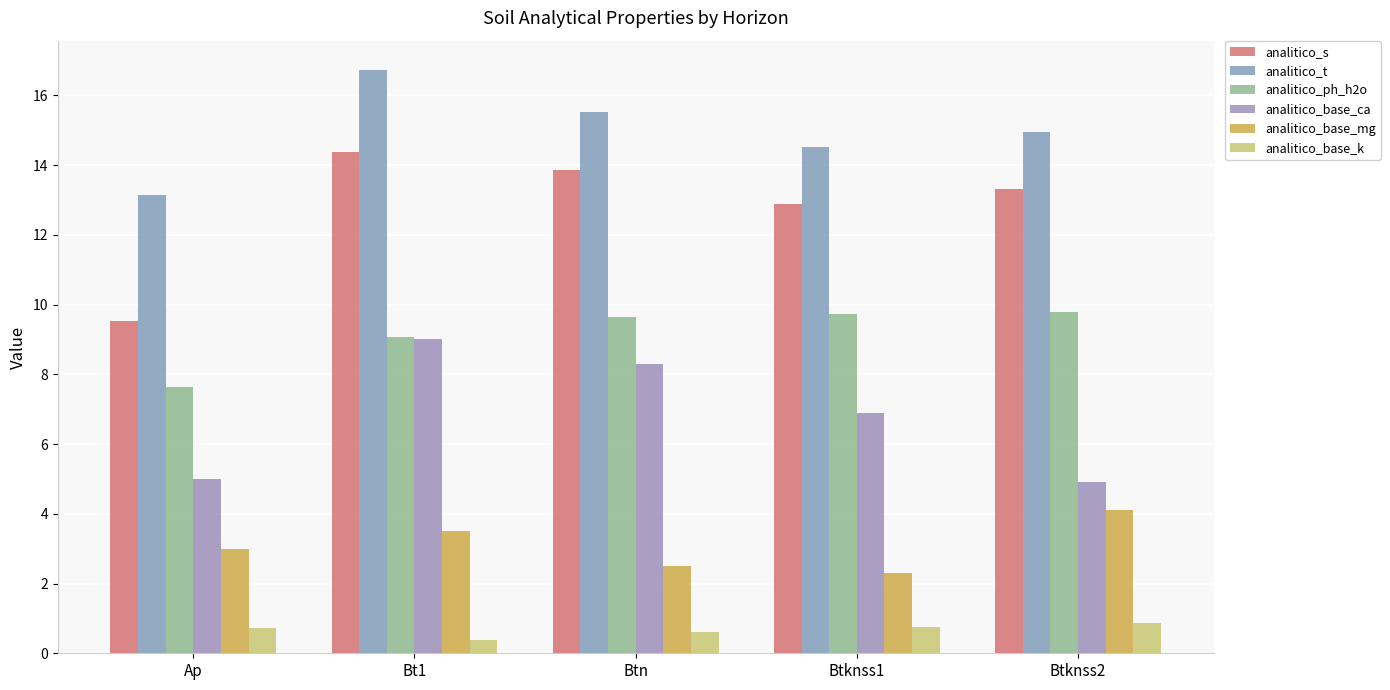

Reading left to right, transcribe all the data shown in this chart.

analitico_s: 9.5	14.4	13.8	12.9	13.3
analitico_t: 13.1	16.7	15.5	14.5	15.0
analitico_ph_h2o: 7.6	9.1	9.6	9.7	9.8
analitico_base_ca: 5.0	9.0	8.3	6.9	4.9
analitico_base_mg: 3.0	3.5	2.5	2.3	4.1
analitico_base_k: 0.7	0.4	0.6	0.8	0.9